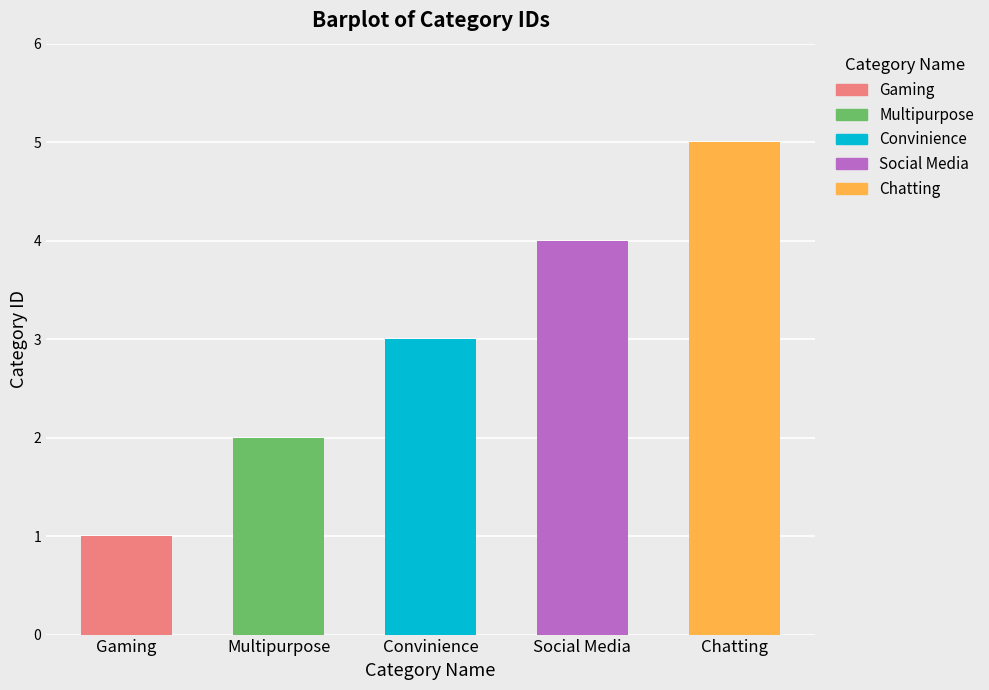

Which has a higher value, Social Media or Convinience?

Social Media